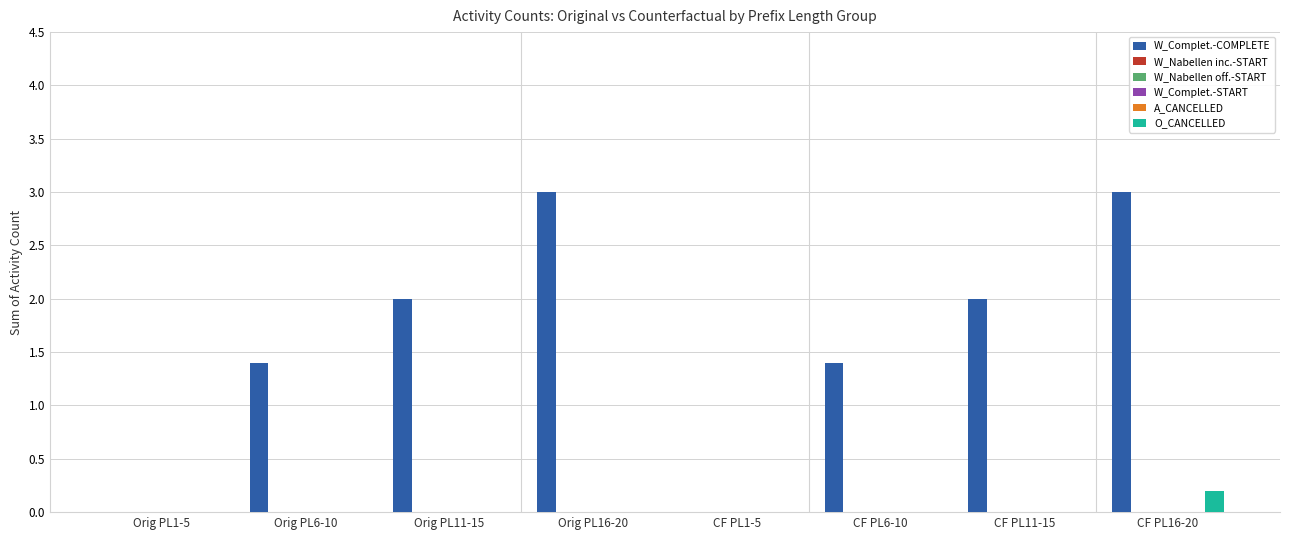

Reading right to left, transcribe all the data shown in this chart.

W_Complet.-COMPLETE: CF PL16-20=3.0	CF PL11-15=2.0	CF PL6-10=1.4	CF PL1-5=0.0	Orig PL16-20=3.0	Orig PL11-15=2.0	Orig PL6-10=1.4	Orig PL1-5=0.0
W_Nabellen inc.-START: CF PL16-20=0.0	CF PL11-15=0.0	CF PL6-10=0.0	CF PL1-5=0.0	Orig PL16-20=0.0	Orig PL11-15=0.0	Orig PL6-10=0.0	Orig PL1-5=0.0
W_Nabellen off.-START: CF PL16-20=0.0	CF PL11-15=0.0	CF PL6-10=0.0	CF PL1-5=0.0	Orig PL16-20=0.0	Orig PL11-15=0.0	Orig PL6-10=0.0	Orig PL1-5=0.0
W_Complet.-START: CF PL16-20=0.0	CF PL11-15=0.0	CF PL6-10=0.0	CF PL1-5=0.0	Orig PL16-20=0.0	Orig PL11-15=0.0	Orig PL6-10=0.0	Orig PL1-5=0.0
A_CANCELLED: CF PL16-20=0.0	CF PL11-15=0.0	CF PL6-10=0.0	CF PL1-5=0.0	Orig PL16-20=0.0	Orig PL11-15=0.0	Orig PL6-10=0.0	Orig PL1-5=0.0
O_CANCELLED: CF PL16-20=0.2	CF PL11-15=0.0	CF PL6-10=0.0	CF PL1-5=0.0	Orig PL16-20=0.0	Orig PL11-15=0.0	Orig PL6-10=0.0	Orig PL1-5=0.0